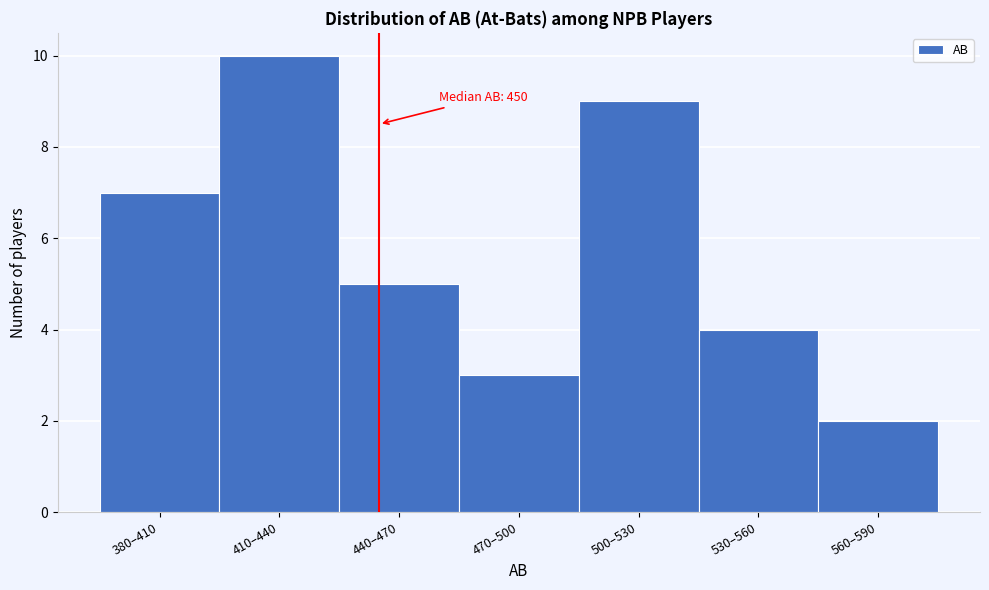

Reading left to right, extract all data points from this chart.

7	10	5	3	9	4	2